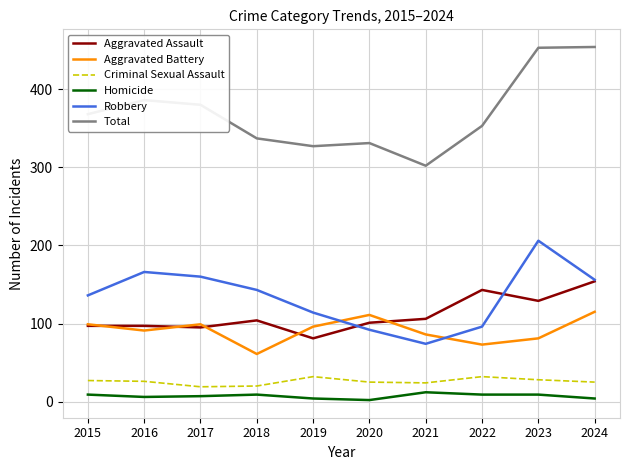

What is the sum of all Robbery values?

1343